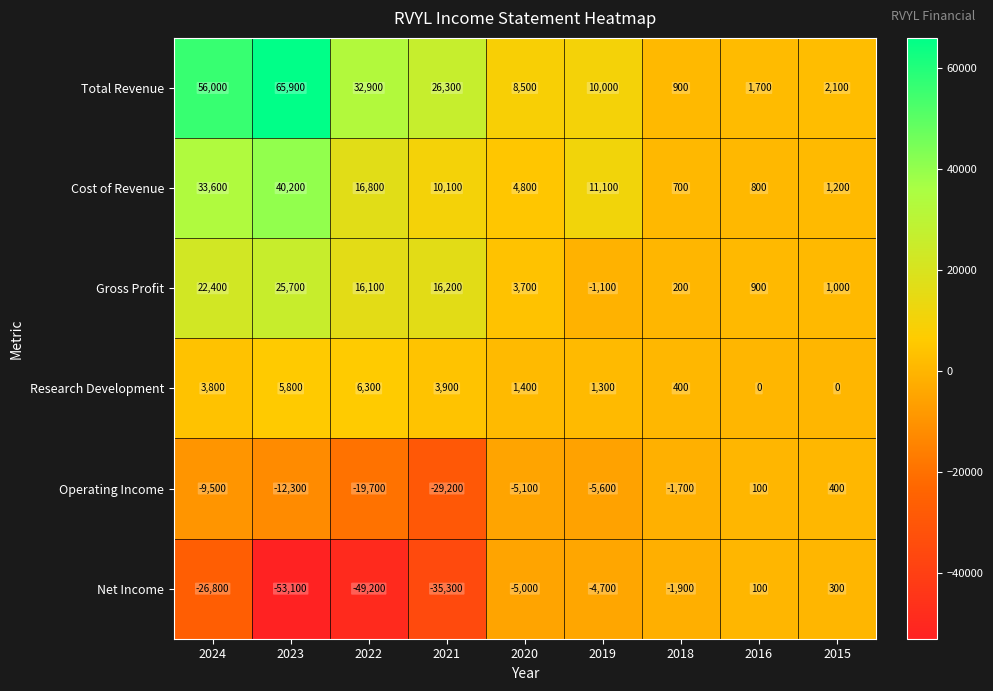

Is the value of Total Revenue at 2015 greater than the value of Research Development at 2021?

No